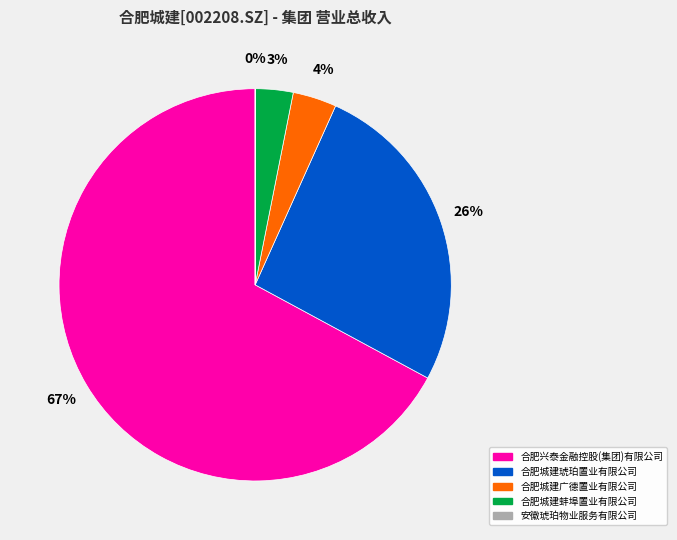

Which category has the biggest portion of the pie?

合肥兴泰金融控股(集团)有限公司